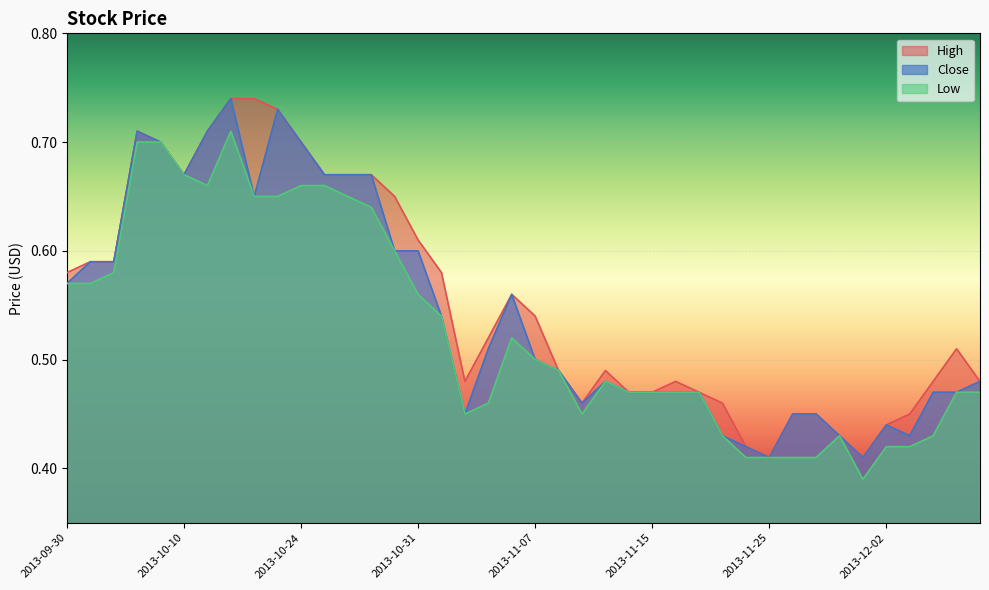

What is the difference between the second highest and second lowest values in the High series?

0.3